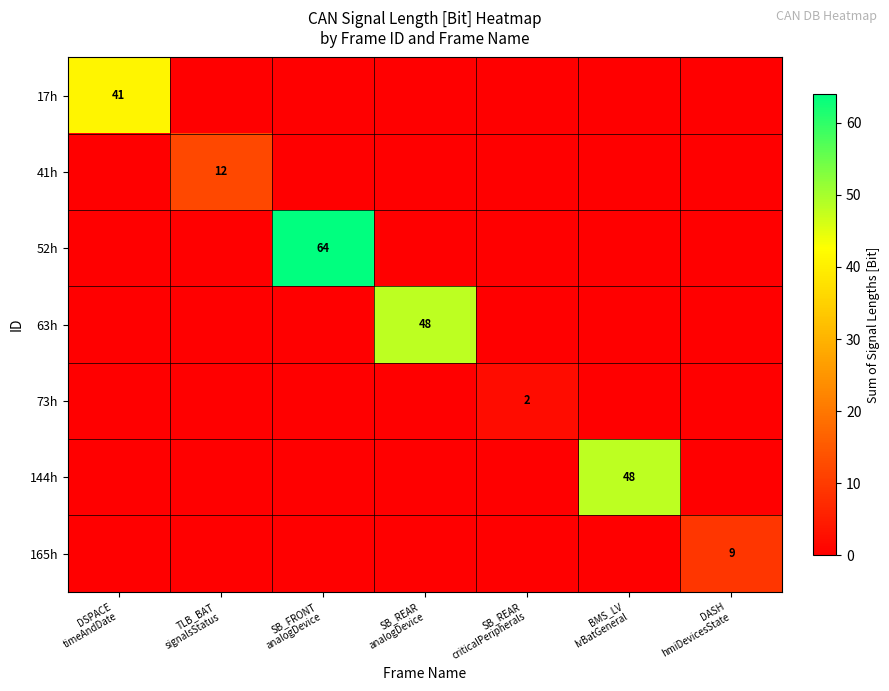

Which category has the lowest value across all series?

TLB_BAT
signalsStatus